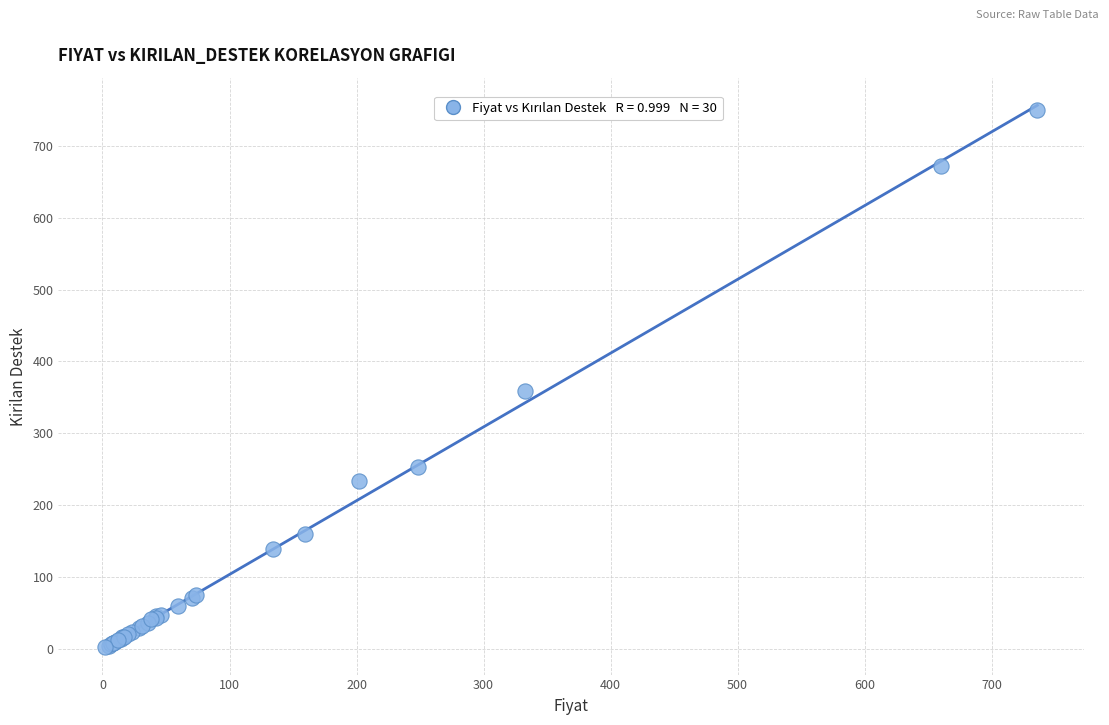

What Y value in the scatter plot is closest to 376?

358.5